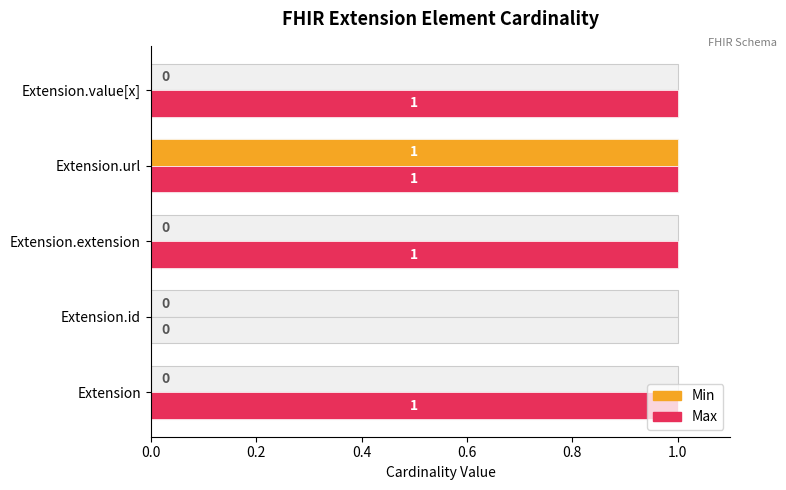

Which series has the largest total across all categories?

Max